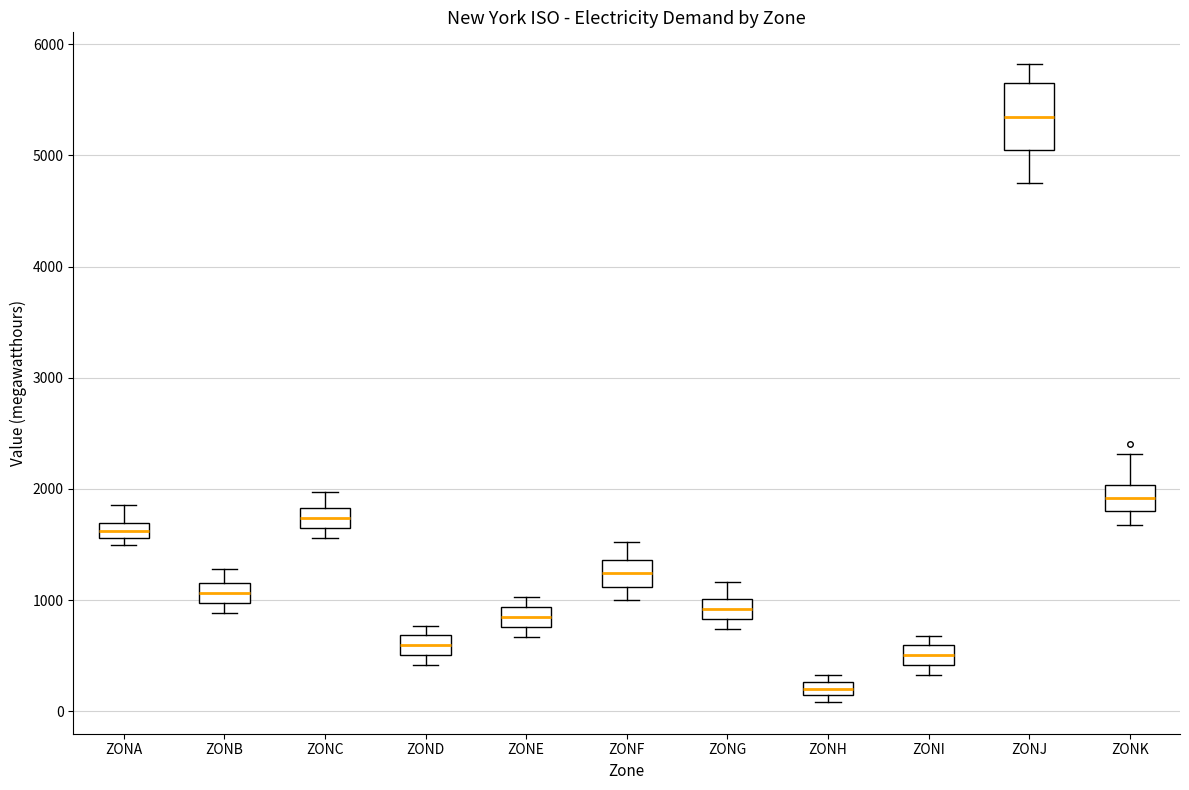

Where is the lower edge of the box for ZONE on the y-axis? The values are not printed on the chart, so give them approximately, as read against the axis.

800